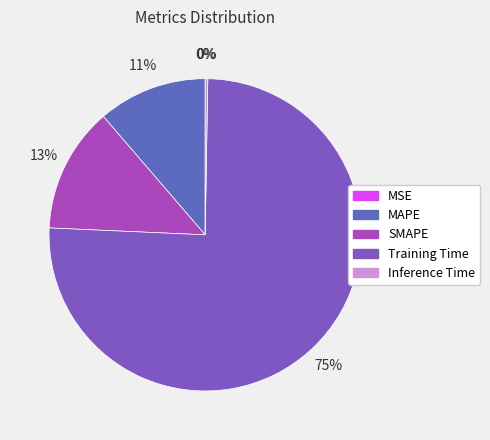

What is the smallest slice in the pie chart?

MSE